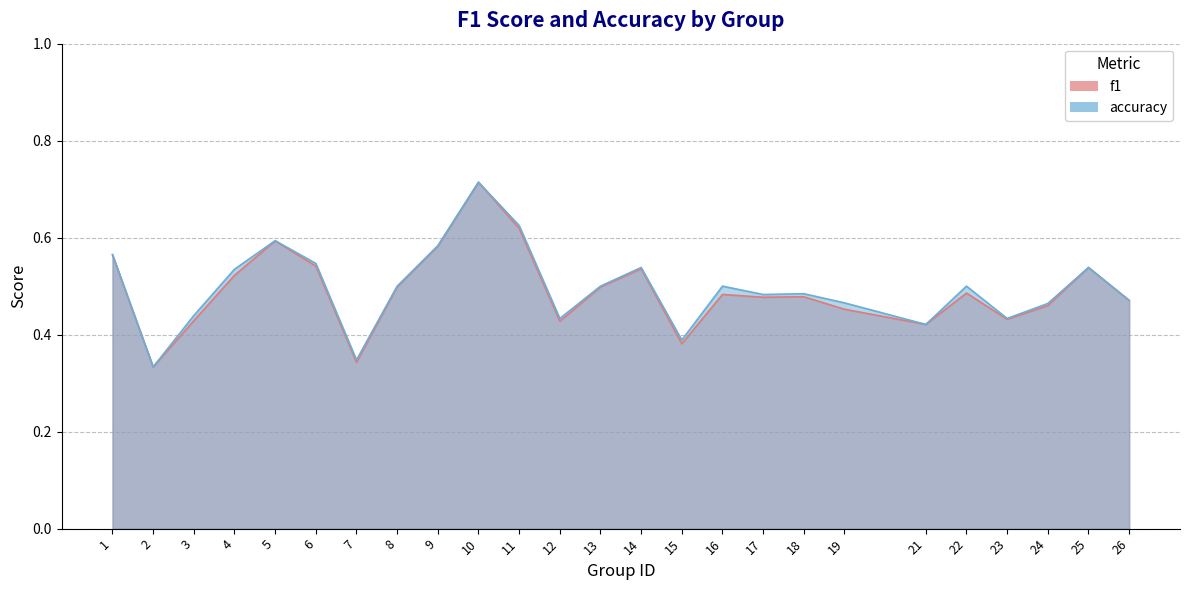

What is the value of the accuracy point at the 20th from the left?

0.4